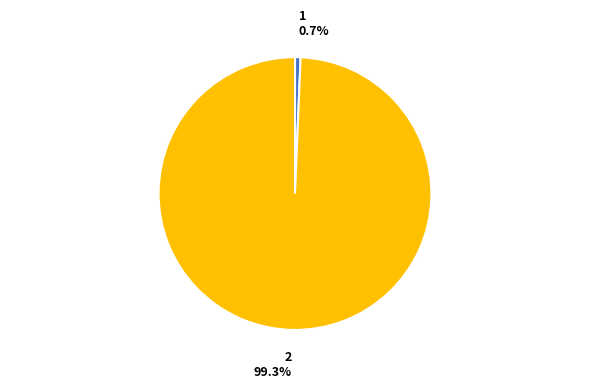

Which has a higher value, 1 or 2?

2